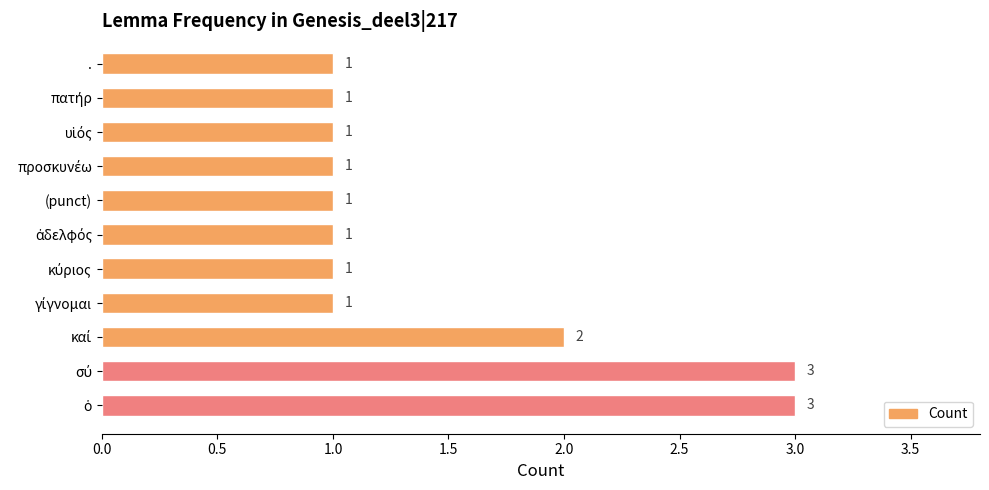

What is the maximum value shown in the chart?

3